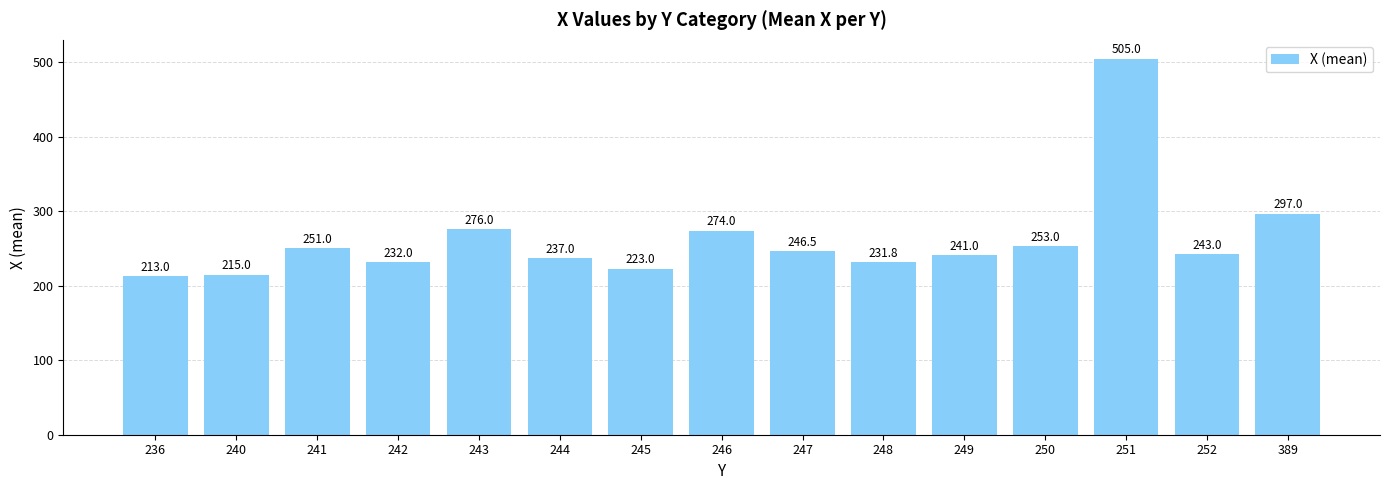

The value at 250 is 89.5. True or false?

False